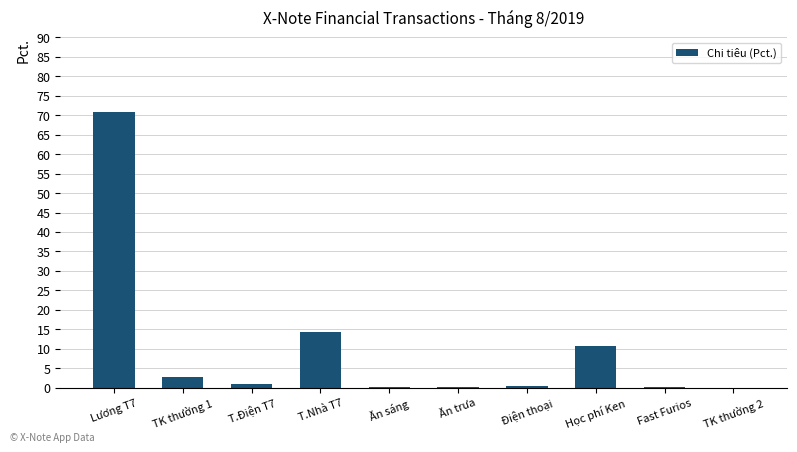

What is the change in value from TK thường 1 to Điện thoại?

-2.3